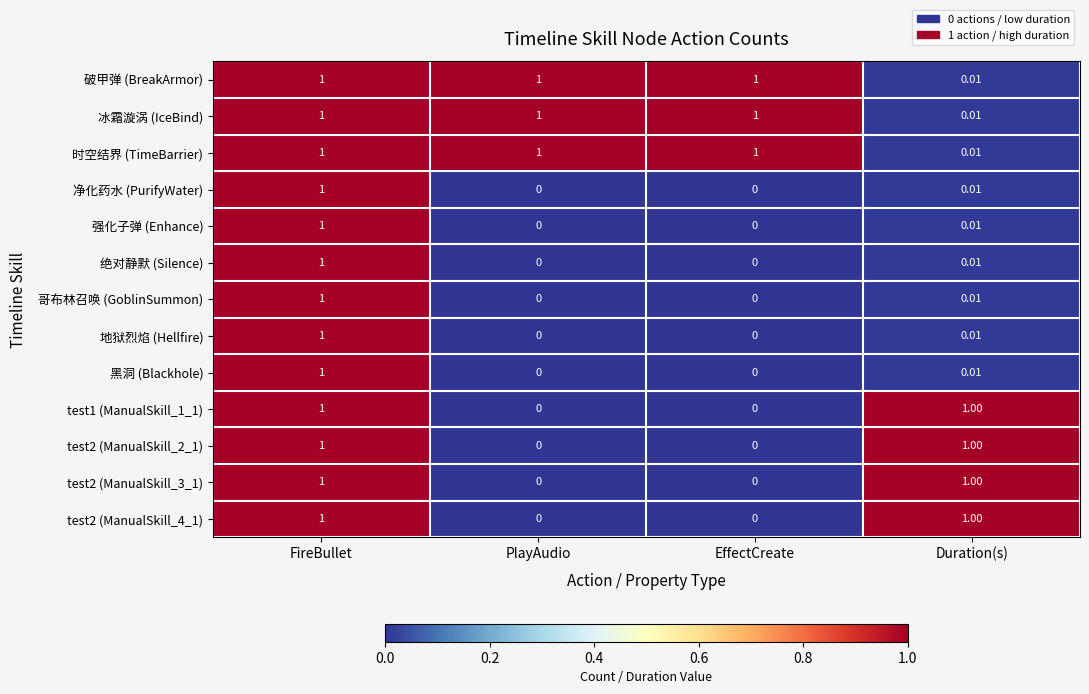

Rank the series at PlayAudio from lowest to highest value.

净化药水 (PurifyWater), 强化子弹 (Enhance), 绝对静默 (Silence), 哥布林召唤 (GoblinSummon), 地狱烈焰 (Hellfire), 黑洞 (Blackhole), test1 (ManualSkill_1_1), test2 (ManualSkill_2_1), test2 (ManualSkill_3_1), test2 (ManualSkill_4_1), 破甲弹 (BreakArmor), 冰霜漩涡 (IceBind), 时空结界 (TimeBarrier)